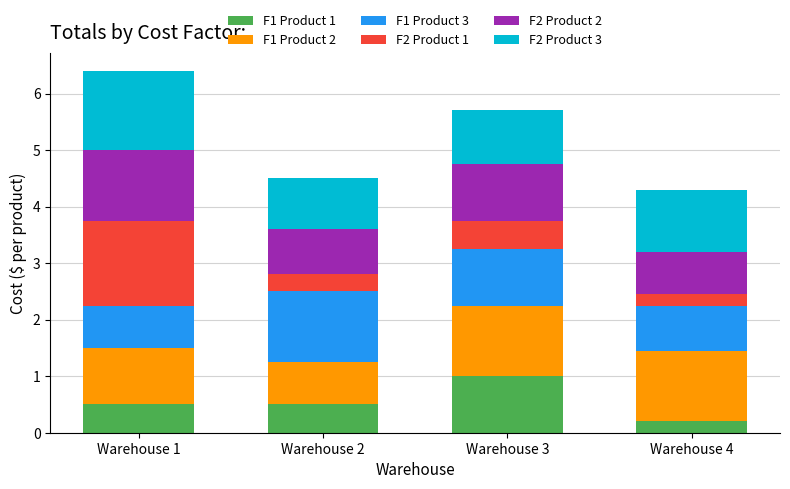

At which label does F1 Product 1 reach its minimum?

Warehouse 4